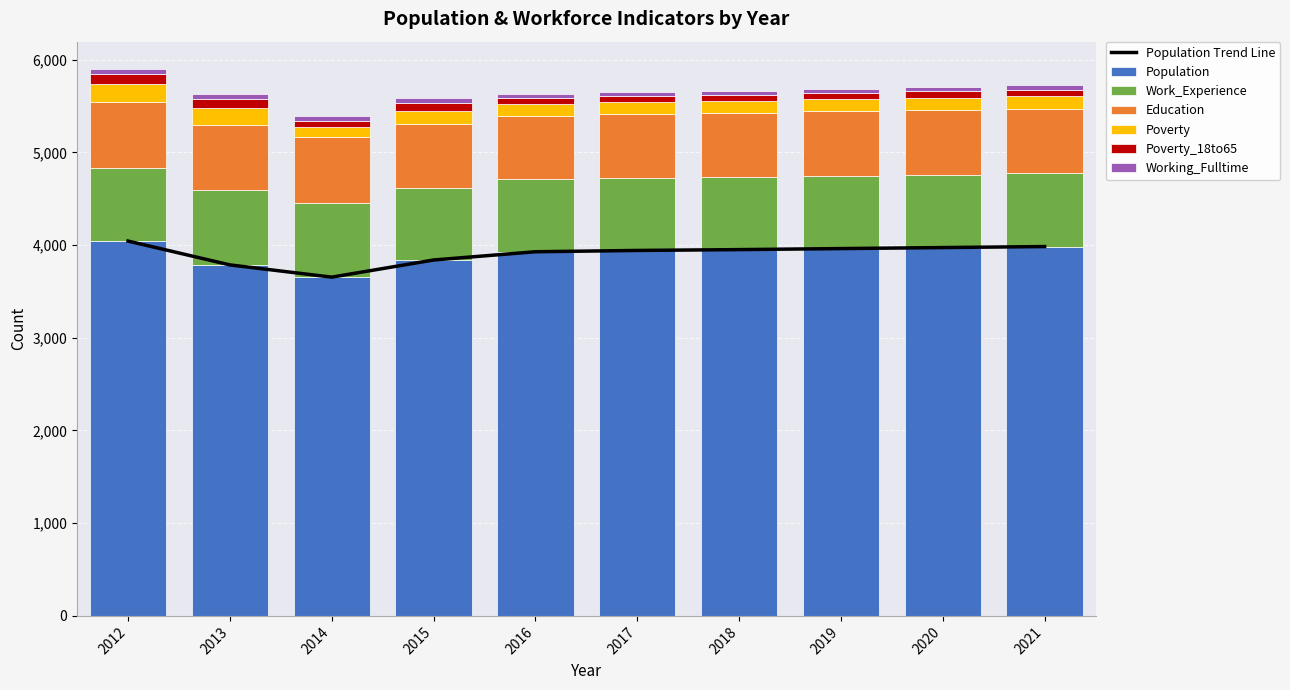

Which label corresponds to the largest value in the chart?

2012